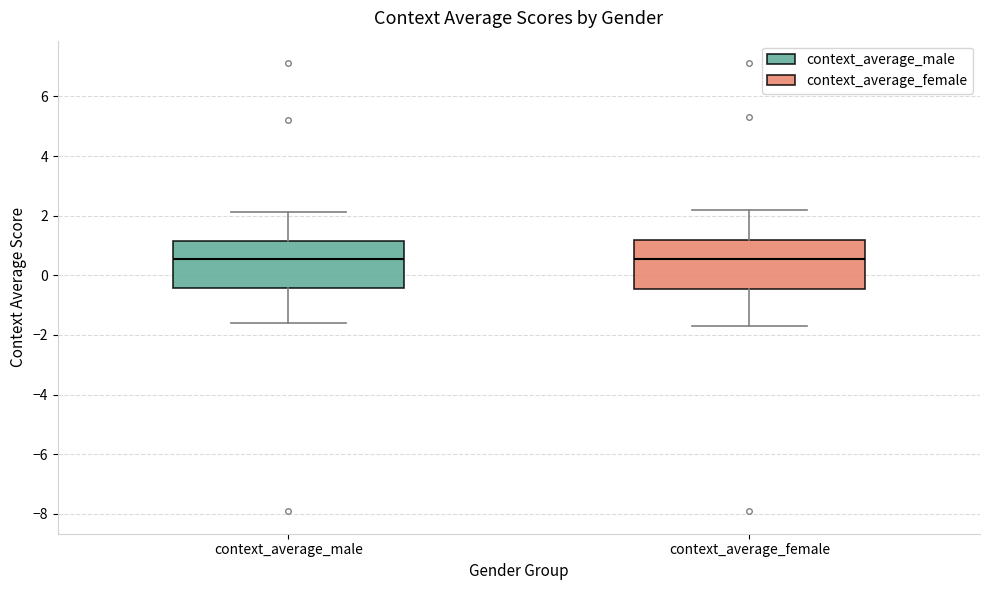

Reading left to right, transcribe this box plot: for each box, give where its median line is, the range the box spans, and where its two whiskers end, as read against the y-axis. The values are not printed on the chart, so give them approximately, as read against the axis.

context_average_male: median 0.6, box -0.4 to 1.2, whiskers -1.6 to 2.2
context_average_female: median 0.6, box -0.4 to 1.2, whiskers -1.6 to 2.2